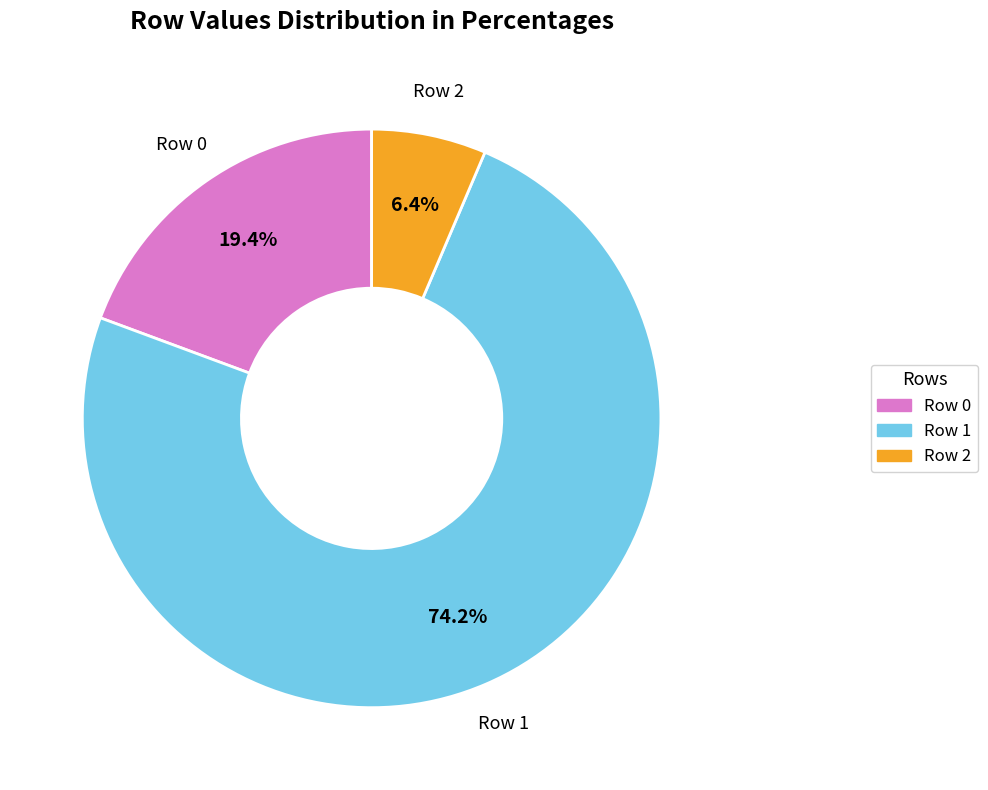

What portion of the pie excludes Row 0?

80.6%